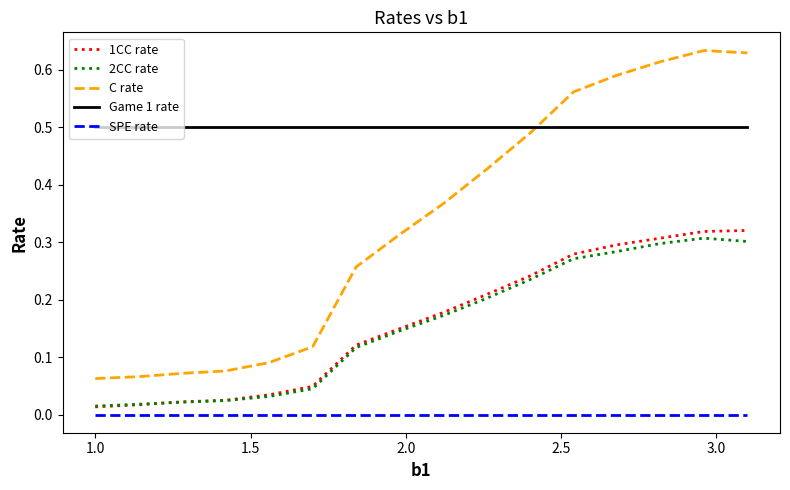

True or false: 2CC rate and C rate intersect in this chart.

False